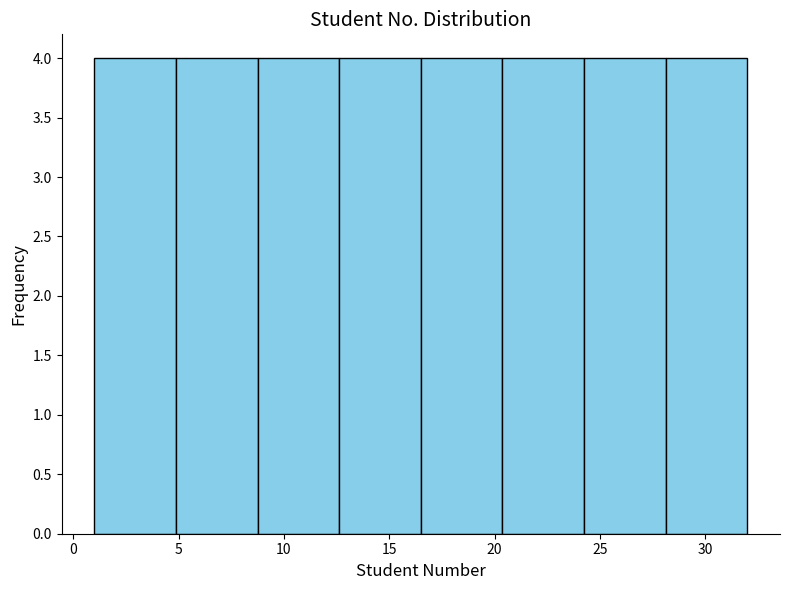

Reading left to right, list every bar in this chart as the range it spans on the x-axis followed by its height. Neither the bar edges nor the heights are printed on the chart, so give them approximately, as read against the axes.

1.0 to 5.0: 4
5.0 to 9.0: 4
9.0 to 12.5: 4
12.5 to 16.5: 4
16.5 to 20.5: 4
20.5 to 24.5: 4
24.5 to 28.0: 4
28.0 to 32.0: 4